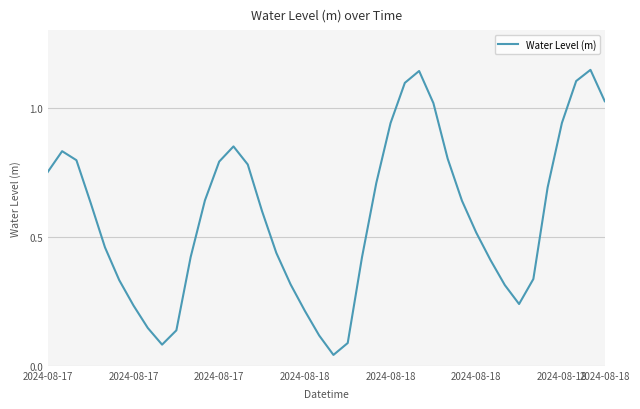

Does the chart have visible grid lines?

Yes